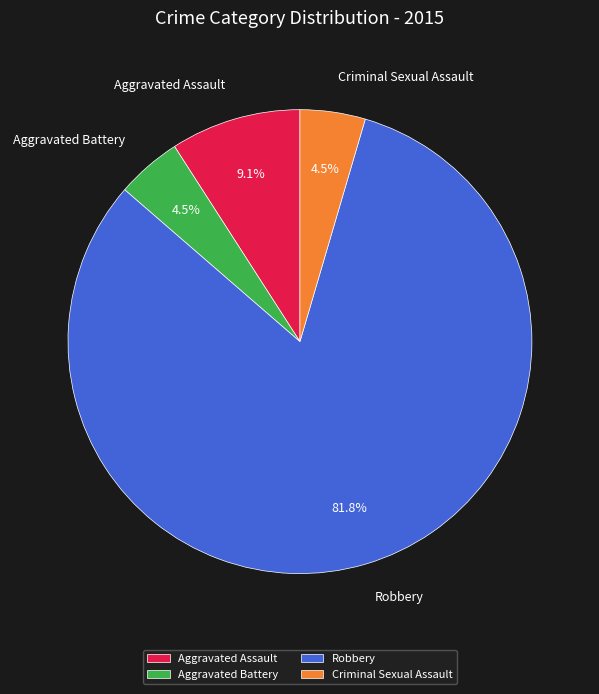

Which category accounts for the majority?

Robbery